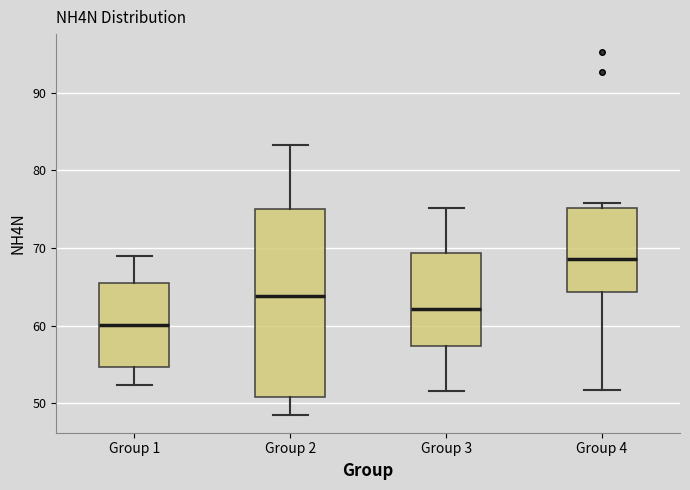

Which box is the tallest, from its lower edge to its upper edge?

Group 2